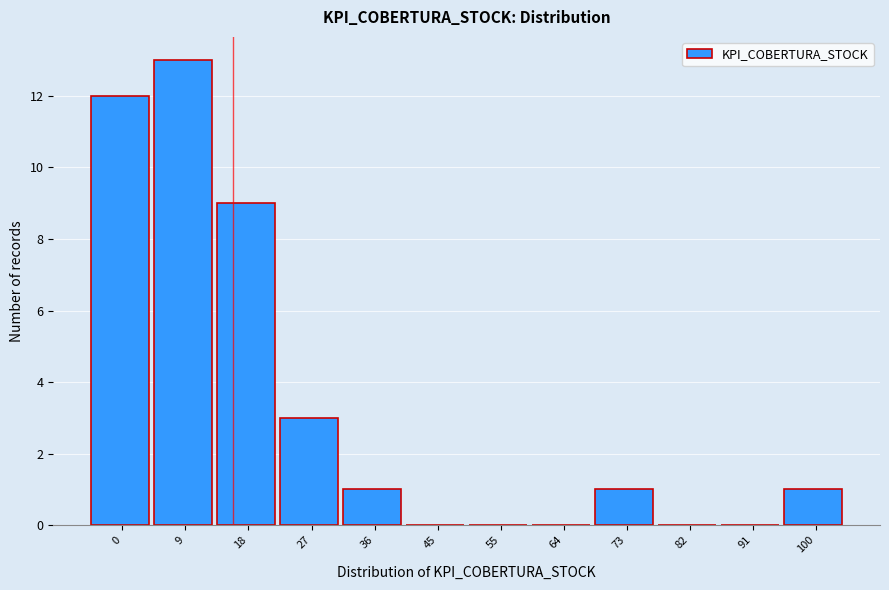

Reading left to right, what are all the values shown in this chart?

0=12	9=13	18=9	27=3	36=1	45=0	55=0	64=0	73=1	82=0	91=0	100=1